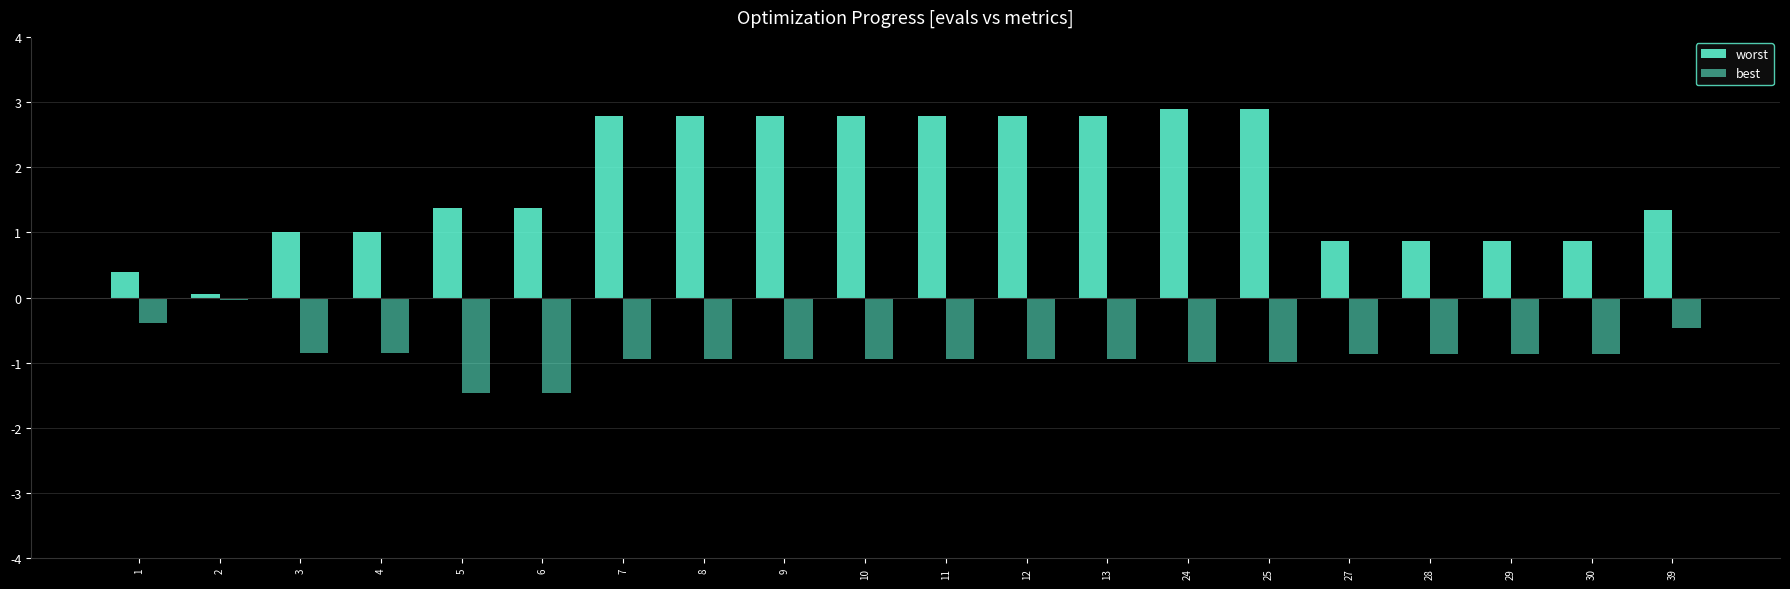

How many distinct data groups are displayed?

2